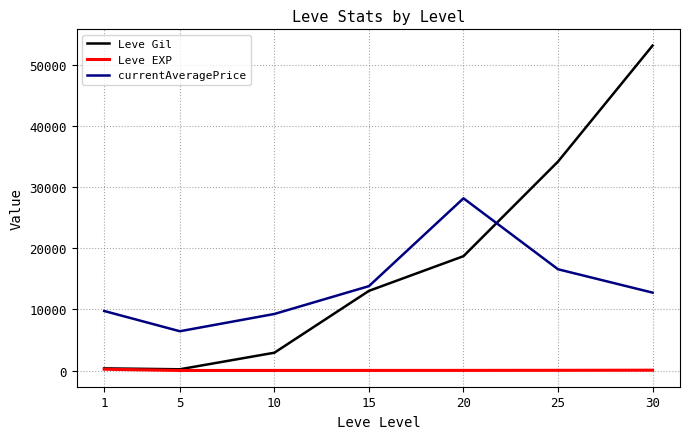

What is the minimum value for currentAveragePrice?

6428.7